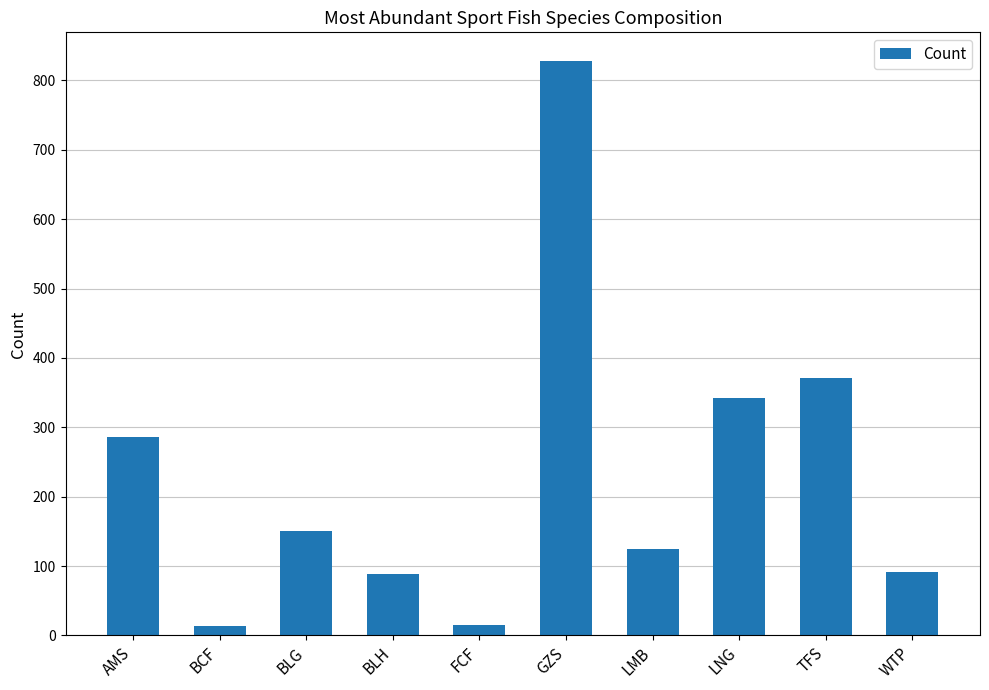

True or false: the data shows 89 at BLH.

True